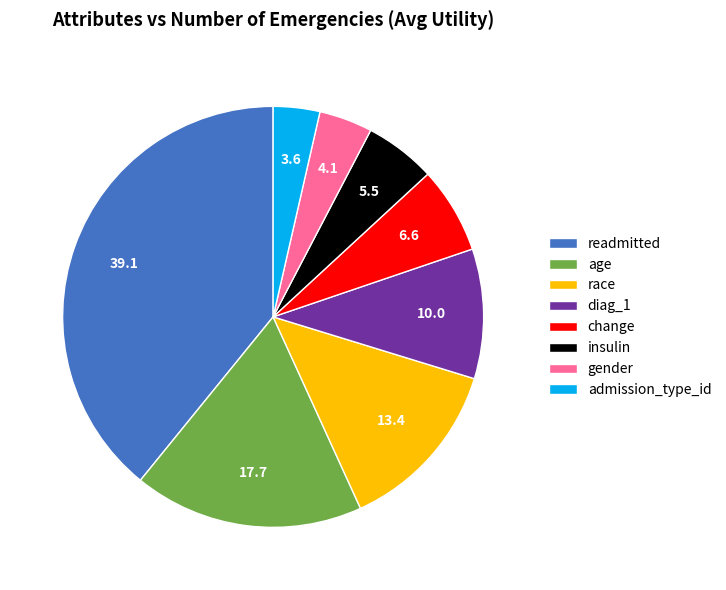

Combined, do insulin and race account for over 50%?

No